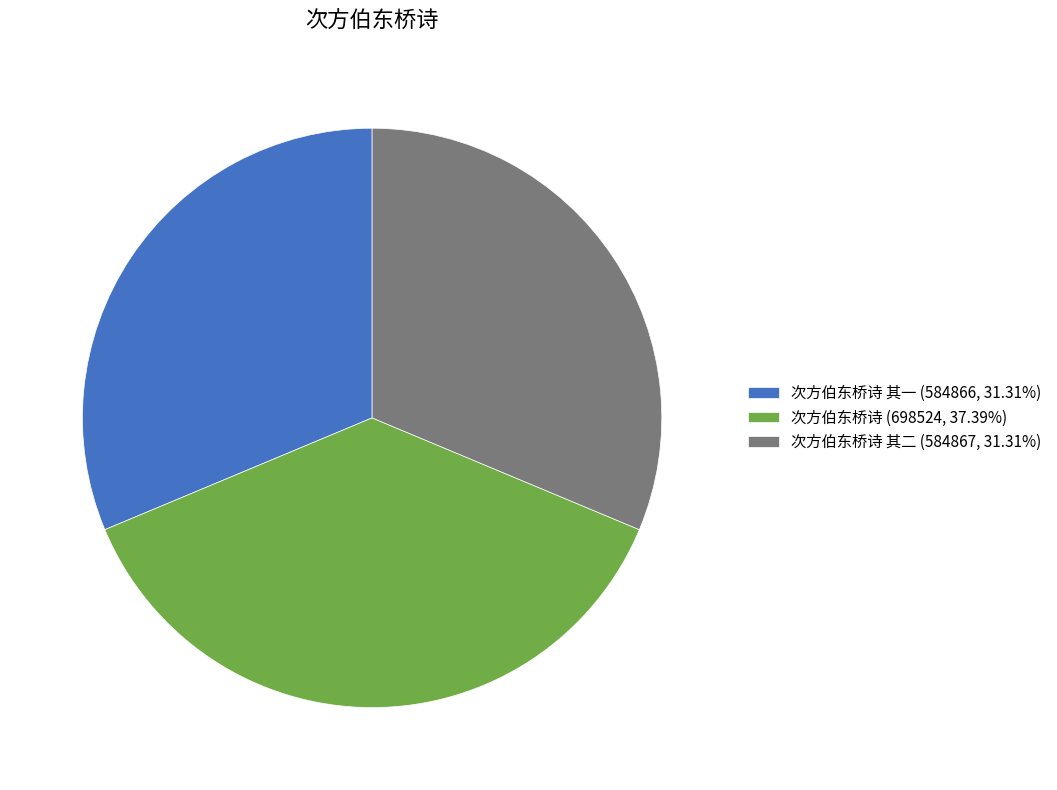

Is the sum of 次方伯东桥诗 其一 (584866, 31.31%) and 次方伯东桥诗 (698524, 37.39%) greater than half?

Yes